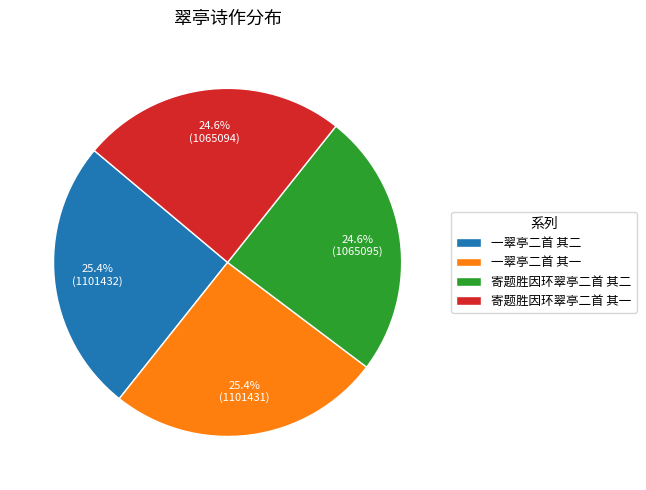

Between 一翠亭二首 其一 and 寄题胜因环翠亭二首 其一, which is larger?

一翠亭二首 其一